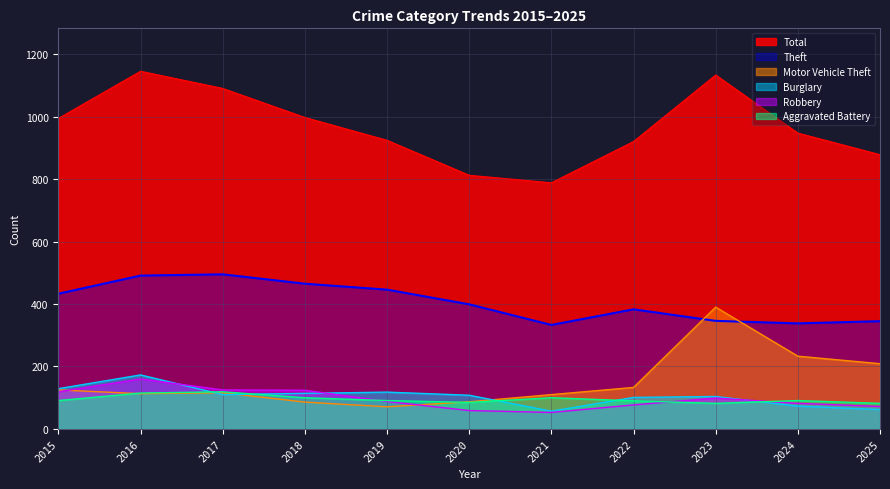

Which has a higher value, 2025 or 2020?

2025